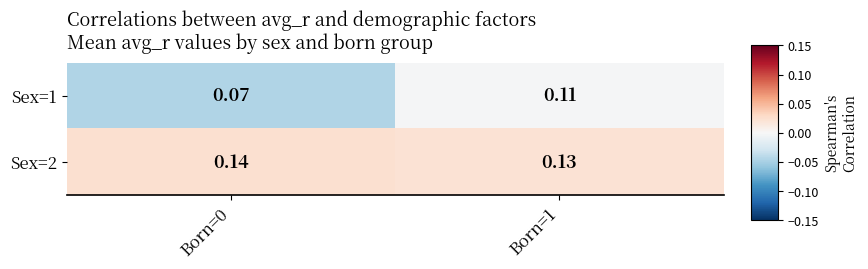

Is the value of Sex=2 at Born=0 greater than the value of Sex=1 at Born=0?

Yes